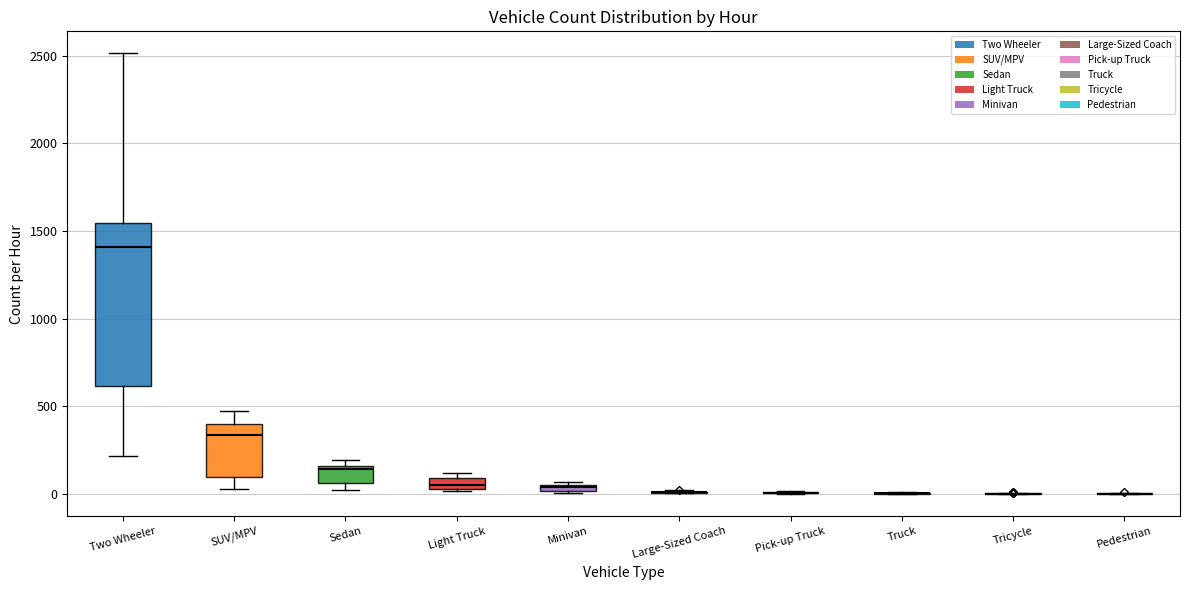

Where is the upper edge of the box for Minivan on the y-axis? The values are not printed on the chart, so give them approximately, as read against the axis.

50